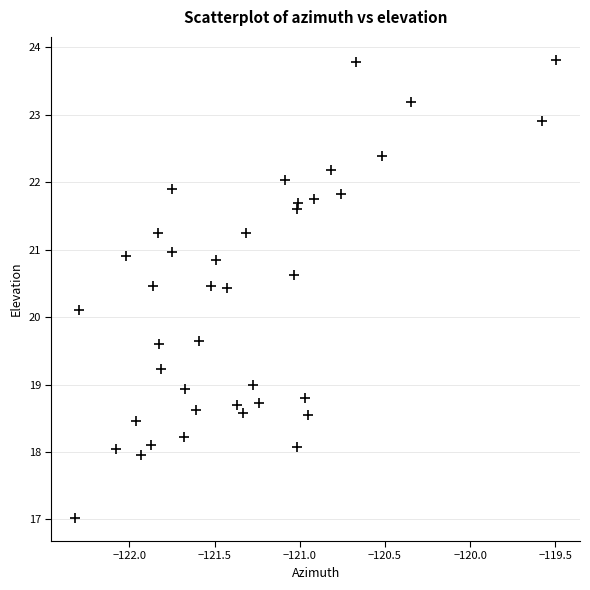

What is the range of X values (max minus min)?

2.8